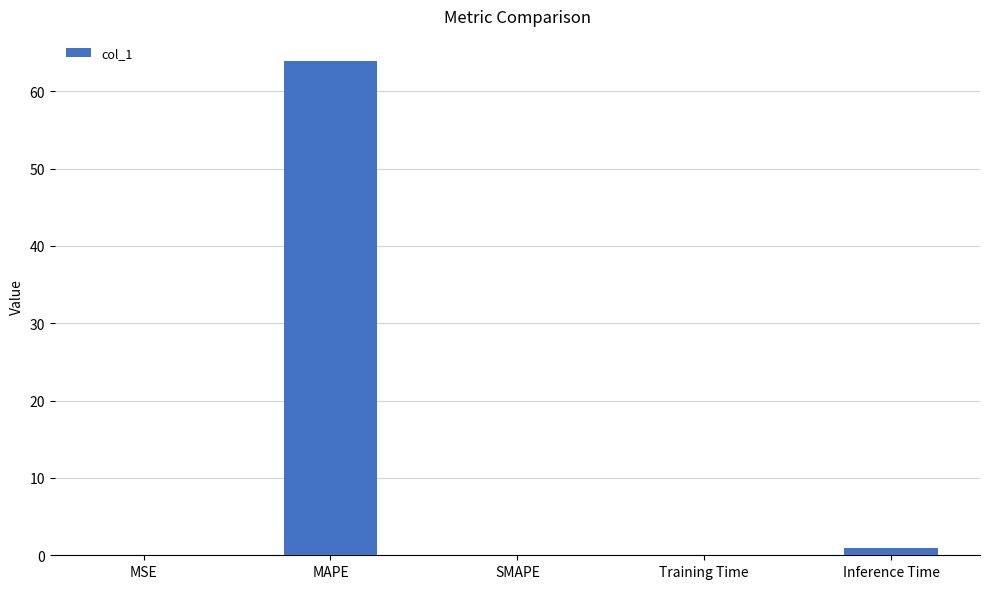

Between MAPE and Training Time, which is larger?

MAPE